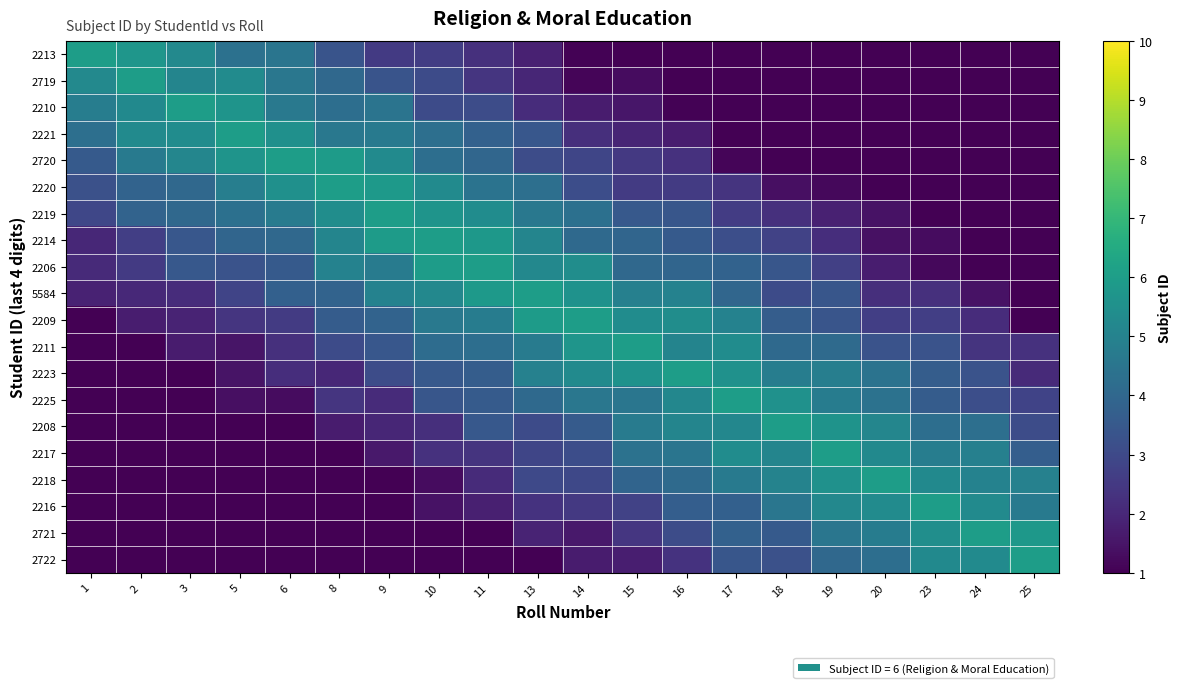

Reading right to left, list all the values displayed in this chart.

row_0: 25=1.0	24=1.0	23=1.0	20=1.0	19=1.0	18=1.0	17=1.0	16=1.0	15=1.0	14=1.0	13=1.8	11=2.3	10=2.6	9=2.5	8=3.3	6=4.5	5=4.3	3=5.3	2=5.7	1=6.0
row_1: 25=1.0	24=1.0	23=1.0	20=1.0	19=1.0	18=1.0	17=1.0	16=1.0	15=1.3	14=1.1	13=2.0	11=2.4	10=3.0	9=3.3	8=4.1	6=4.6	5=5.3	3=5.1	2=6.0	1=5.3
row_2: 25=1.0	24=1.0	23=1.0	20=1.0	19=1.0	18=1.0	17=1.0	16=1.1	15=1.5	14=1.7	13=2.1	11=3.1	10=3.0	9=4.5	8=4.3	6=4.6	5=5.7	3=6.0	2=5.3	1=4.8
row_3: 25=1.0	24=1.0	23=1.0	20=1.0	19=1.0	18=1.0	17=1.0	16=1.7	15=1.9	14=2.2	13=3.5	11=3.8	10=4.3	9=4.7	8=4.6	6=5.5	5=6.0	3=5.4	2=5.3	1=4.3
row_4: 25=1.0	24=1.0	23=1.0	20=1.0	19=1.0	18=1.0	17=1.1	16=2.3	15=2.5	14=2.9	13=3.1	11=4.0	10=4.2	9=5.3	8=5.9	6=6.0	5=5.6	3=5.1	2=4.7	1=3.5
row_5: 25=1.0	24=1.0	23=1.0	20=1.0	19=1.2	18=1.4	17=2.3	16=2.6	15=2.6	14=3.1	13=4.3	11=4.4	10=5.3	9=5.9	8=6.0	6=5.5	5=4.8	3=4.0	2=3.9	1=3.2
row_6: 25=1.0	24=1.0	23=1.0	20=1.4	19=1.8	18=2.2	17=2.6	16=3.4	15=3.5	14=4.3	13=4.6	11=5.4	10=5.7	9=6.0	8=5.4	6=4.7	5=4.3	3=4.1	2=3.9	1=2.9
row_7: 25=1.0	24=1.0	23=1.3	20=1.4	19=2.2	18=2.8	17=3.2	16=3.5	15=3.9	14=4.1	13=5.1	11=5.8	10=6.0	9=5.9	8=5.1	6=4.1	5=4.0	3=3.4	2=2.7	1=2.0
row_8: 25=1.0	24=1.0	23=1.2	20=1.7	19=2.7	18=3.4	17=3.8	16=4.0	15=4.0	14=5.4	13=5.2	11=6.0	10=6.0	9=4.8	8=5.0	6=3.6	5=3.3	3=3.5	2=2.5	1=2.1
row_9: 25=1.0	24=1.4	23=2.2	20=2.2	19=3.4	18=3.1	17=4.0	16=5.0	15=4.9	14=5.6	13=6.0	11=5.8	10=5.2	9=5.0	8=3.9	6=3.8	5=2.8	3=2.2	2=2.0	1=1.9
row_10: 25=1.0	24=2.1	23=2.7	20=2.7	19=3.4	18=3.6	17=5.0	16=5.4	15=5.4	14=6.0	13=5.9	11=4.8	10=4.6	9=3.9	8=3.6	6=2.6	5=2.4	3=1.9	2=1.7	1=1.0
row_11: 25=2.3	24=2.4	23=3.3	20=3.3	19=4.1	18=4.1	17=5.4	16=5.1	15=6.0	14=5.7	13=4.7	11=4.2	10=4.2	9=3.4	8=3.1	6=2.2	5=1.5	3=1.7	2=1.0	1=1.0
row_12: 25=2.1	24=3.3	23=3.7	20=4.4	19=4.8	18=4.8	17=5.6	16=6.0	15=5.6	14=5.3	13=5.0	11=3.7	10=3.5	9=3.1	8=2.0	6=2.2	5=1.5	3=1.0	2=1.0	1=1.0
row_13: 25=2.8	24=3.2	23=3.6	20=4.4	19=4.8	18=5.6	17=6.0	16=5.2	15=4.5	14=4.6	13=4.1	11=3.6	10=3.4	9=2.1	8=2.4	6=1.3	5=1.4	3=1.0	2=1.0	1=1.0
row_14: 25=3.1	24=4.3	23=4.3	20=5.1	19=5.6	18=6.0	17=5.2	16=5.1	15=4.7	14=3.6	13=3.0	11=3.5	10=2.2	9=2.0	8=1.7	6=1.0	5=1.0	3=1.0	2=1.0	1=1.0
row_15: 25=3.7	24=4.9	23=4.8	20=5.3	19=6.0	18=5.1	17=5.4	16=4.5	15=4.4	14=3.1	13=2.9	11=2.4	10=2.3	9=1.6	8=1.0	6=1.0	5=1.0	3=1.0	2=1.0	1=1.0
row_16: 25=4.9	24=5.0	23=5.3	20=6.0	19=5.5	18=5.0	17=4.7	16=4.1	15=3.9	14=3.0	13=3.0	11=2.1	10=1.3	9=1.0	8=1.0	6=1.0	5=1.0	3=1.0	2=1.0	1=1.0
row_17: 25=4.7	24=5.3	23=6.0	20=5.3	19=5.2	18=4.5	17=3.8	16=3.7	15=2.8	14=2.5	13=2.3	11=1.8	10=1.5	9=1.0	8=1.0	6=1.0	5=1.0	3=1.0	2=1.0	1=1.0
row_18: 25=5.8	24=6.0	23=5.4	20=4.8	19=4.5	18=3.6	17=3.8	16=3.1	15=2.4	14=1.6	13=1.9	11=1.0	10=1.0	9=1.0	8=1.0	6=1.0	5=1.0	3=1.0	2=1.0	1=1.0
row_19: 25=6.0	24=5.3	23=5.3	20=4.3	19=4.0	18=3.2	17=3.4	16=2.3	15=1.8	14=1.7	13=1.0	11=1.0	10=1.0	9=1.0	8=1.0	6=1.0	5=1.0	3=1.0	2=1.0	1=1.0